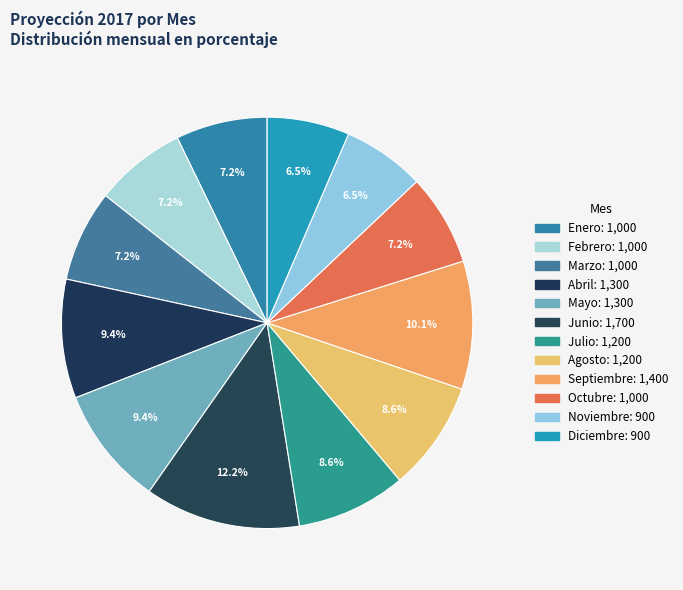

What is the total percentage of Octubre and Enero?

14.4%